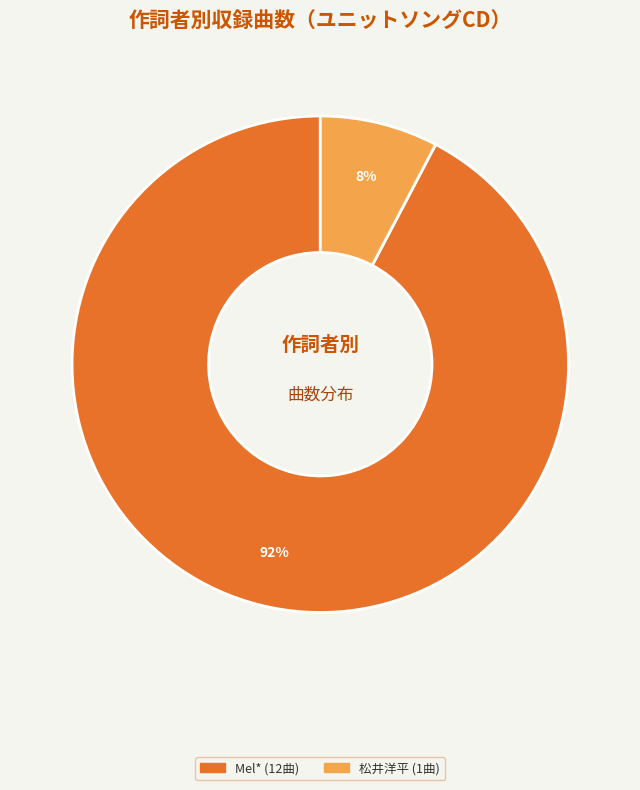

Does any single category account for the majority?

Yes